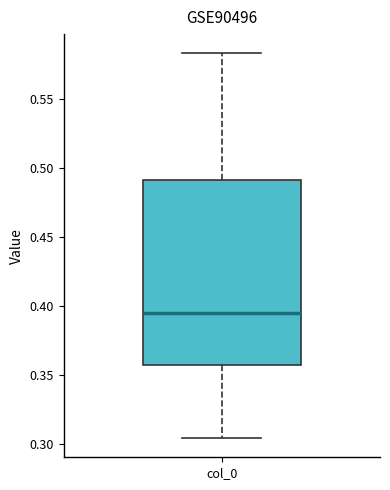

Read this box plot against the y-axis: the position of the median line, the range covered by the box, and the ends of both whiskers. The values are not printed on the chart, so give them approximately, as read against the axis.

median 0.395, box 0.355 to 0.490, whiskers 0.305 to 0.585